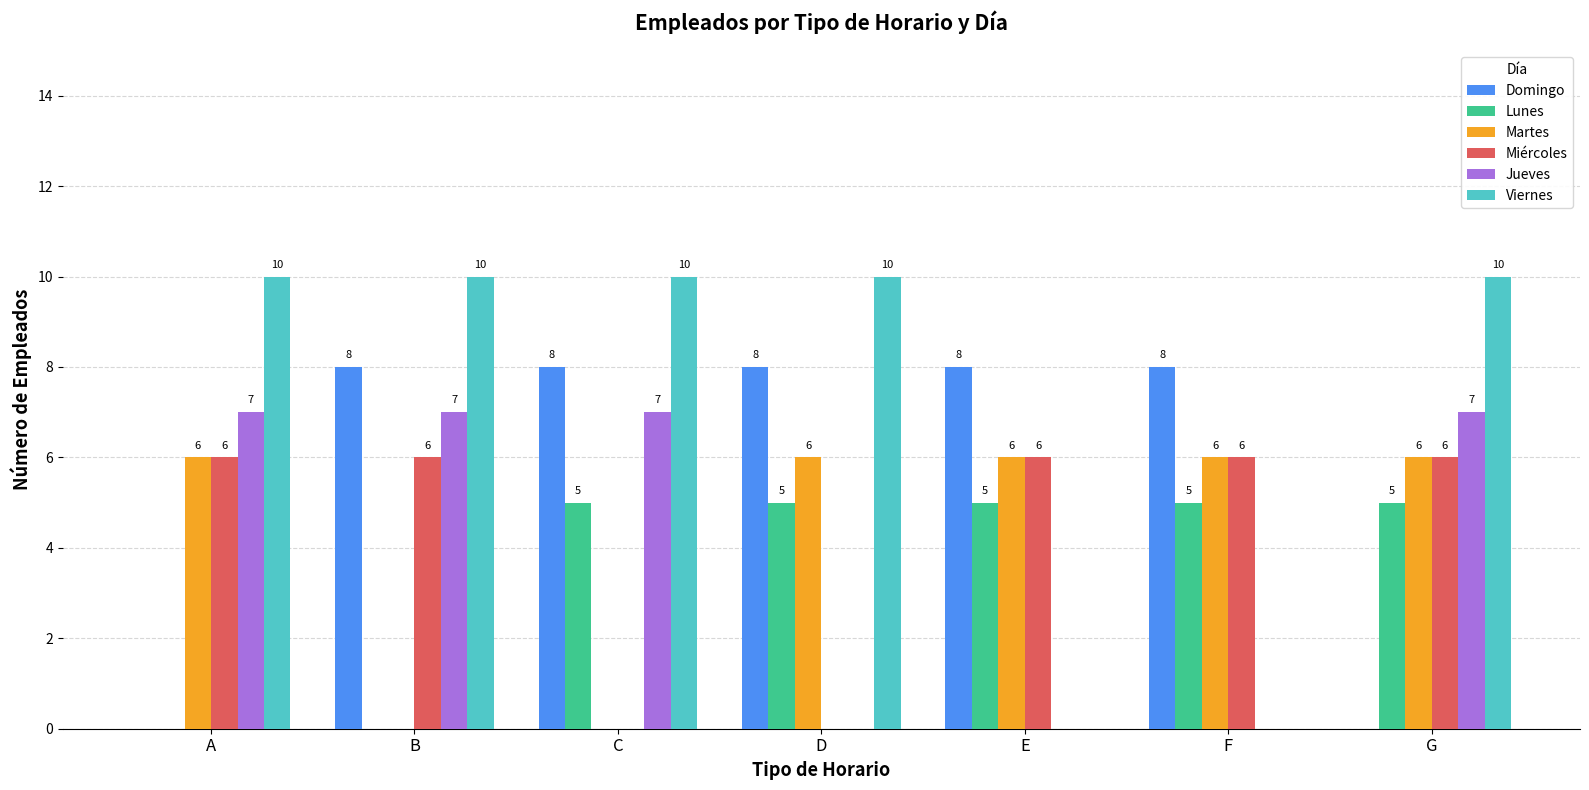

What is the greatest value displayed?

10